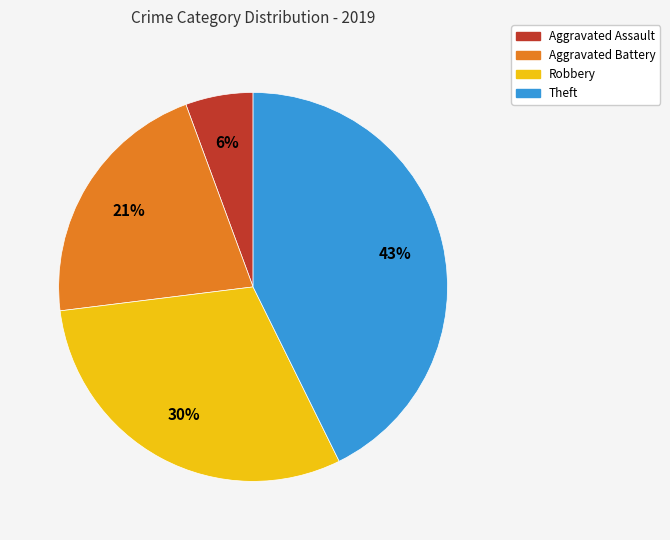

To the nearest percent, what is the combined percentage of Theft and Robbery?

73%